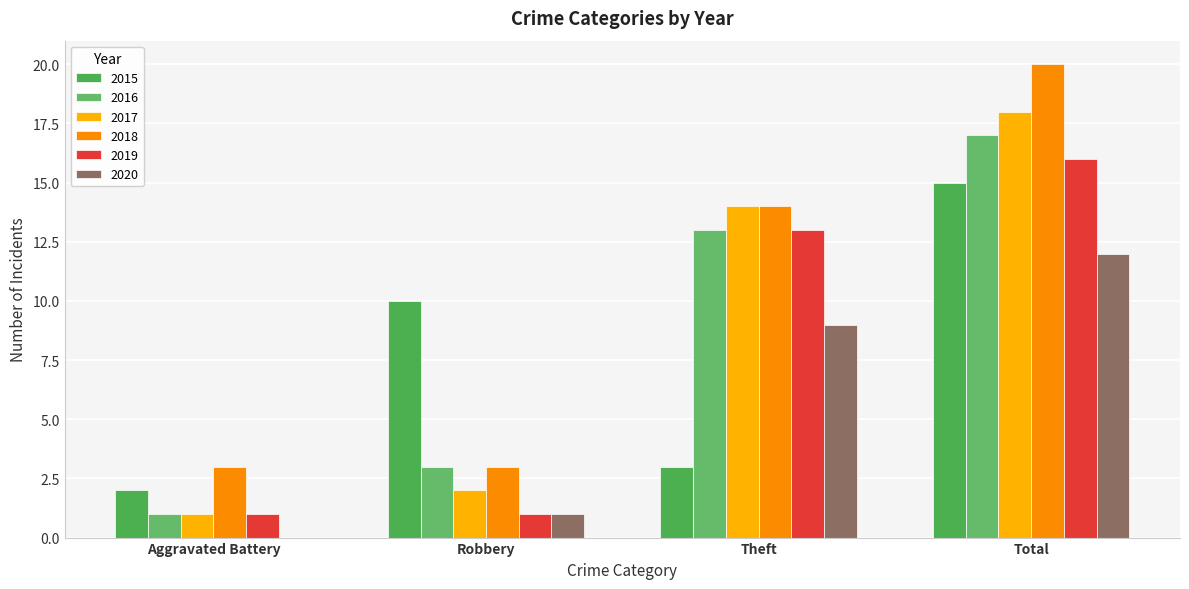

Where does the 2017 series first go above 14?

Total